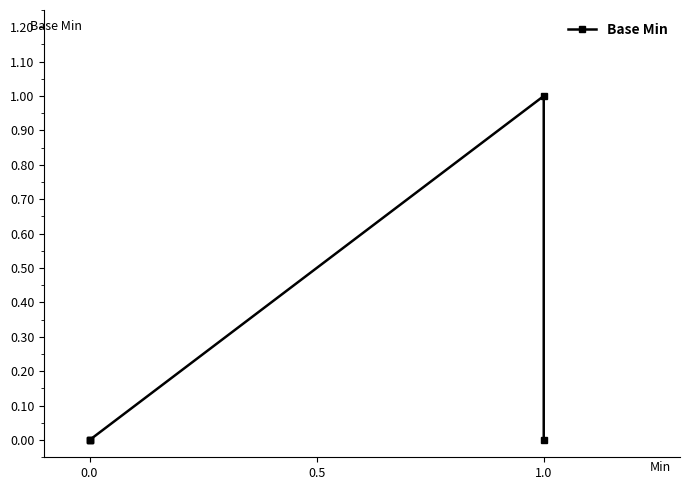

True or false: the data shows -1 at 0.0.

False